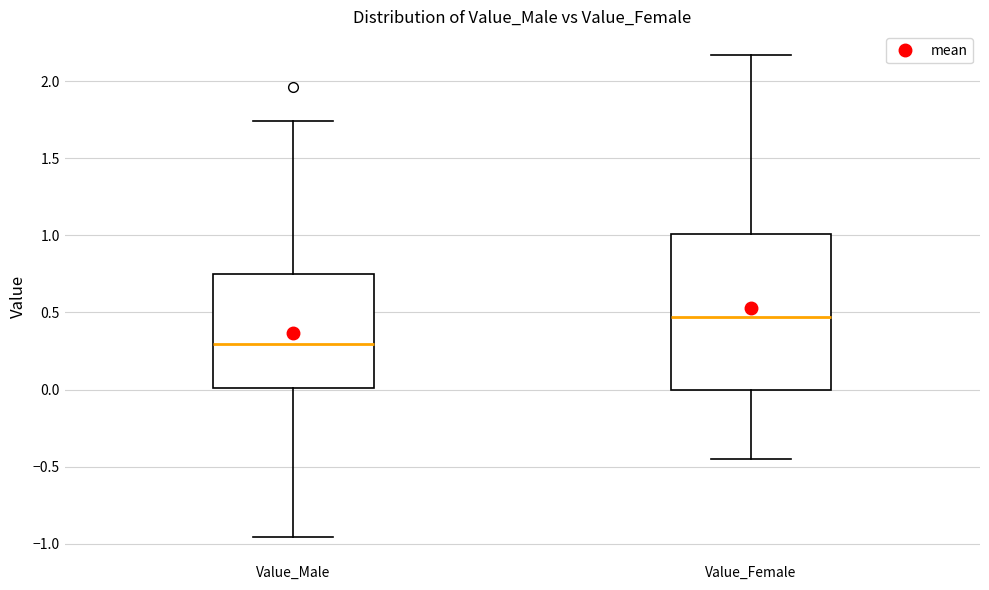

Which box's median line is the highest?

Value_Female